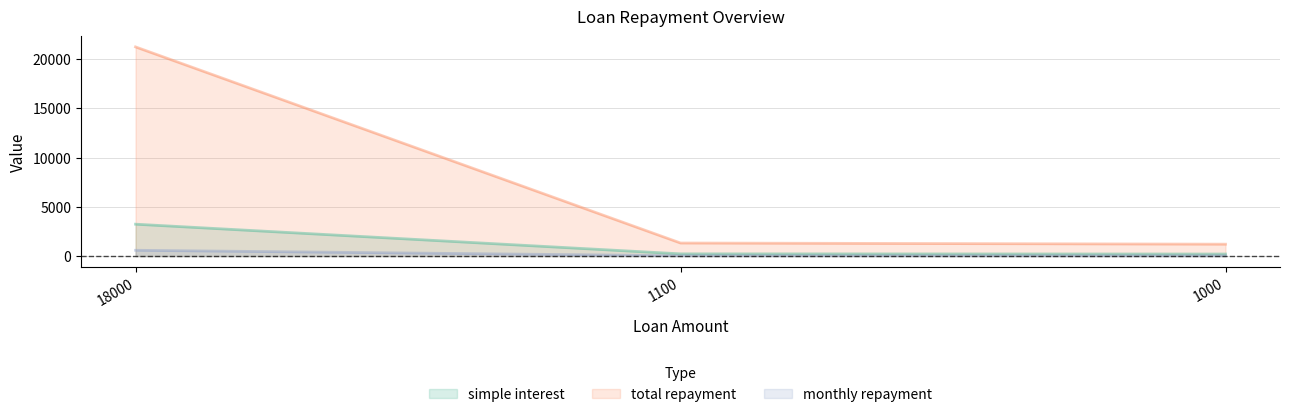

What is the sum of the simple interest values at 1100 and 18000?

3467.7